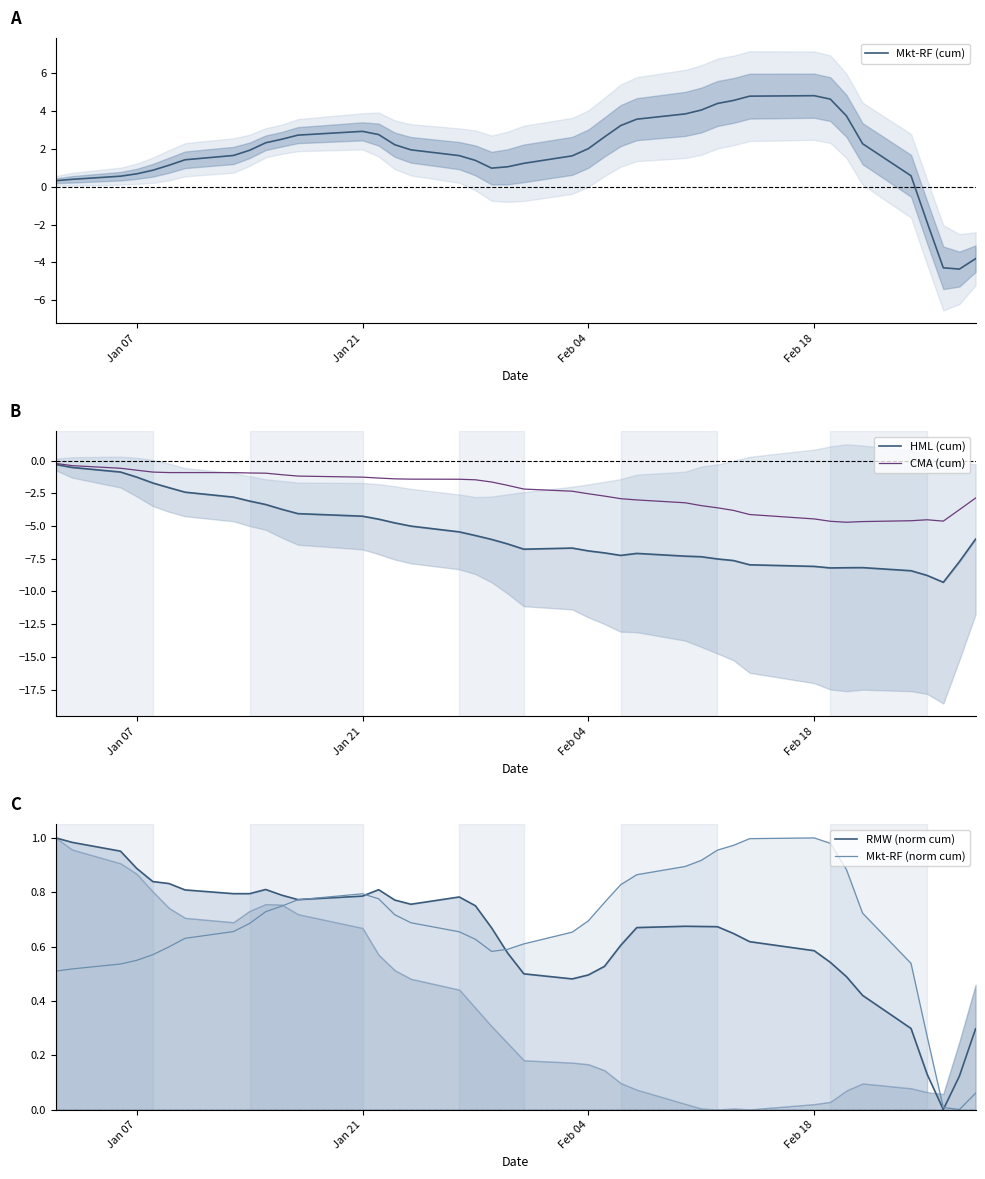

The value of Mkt-RF (norm cum) at Feb 04 is 1.2. True or false?

False